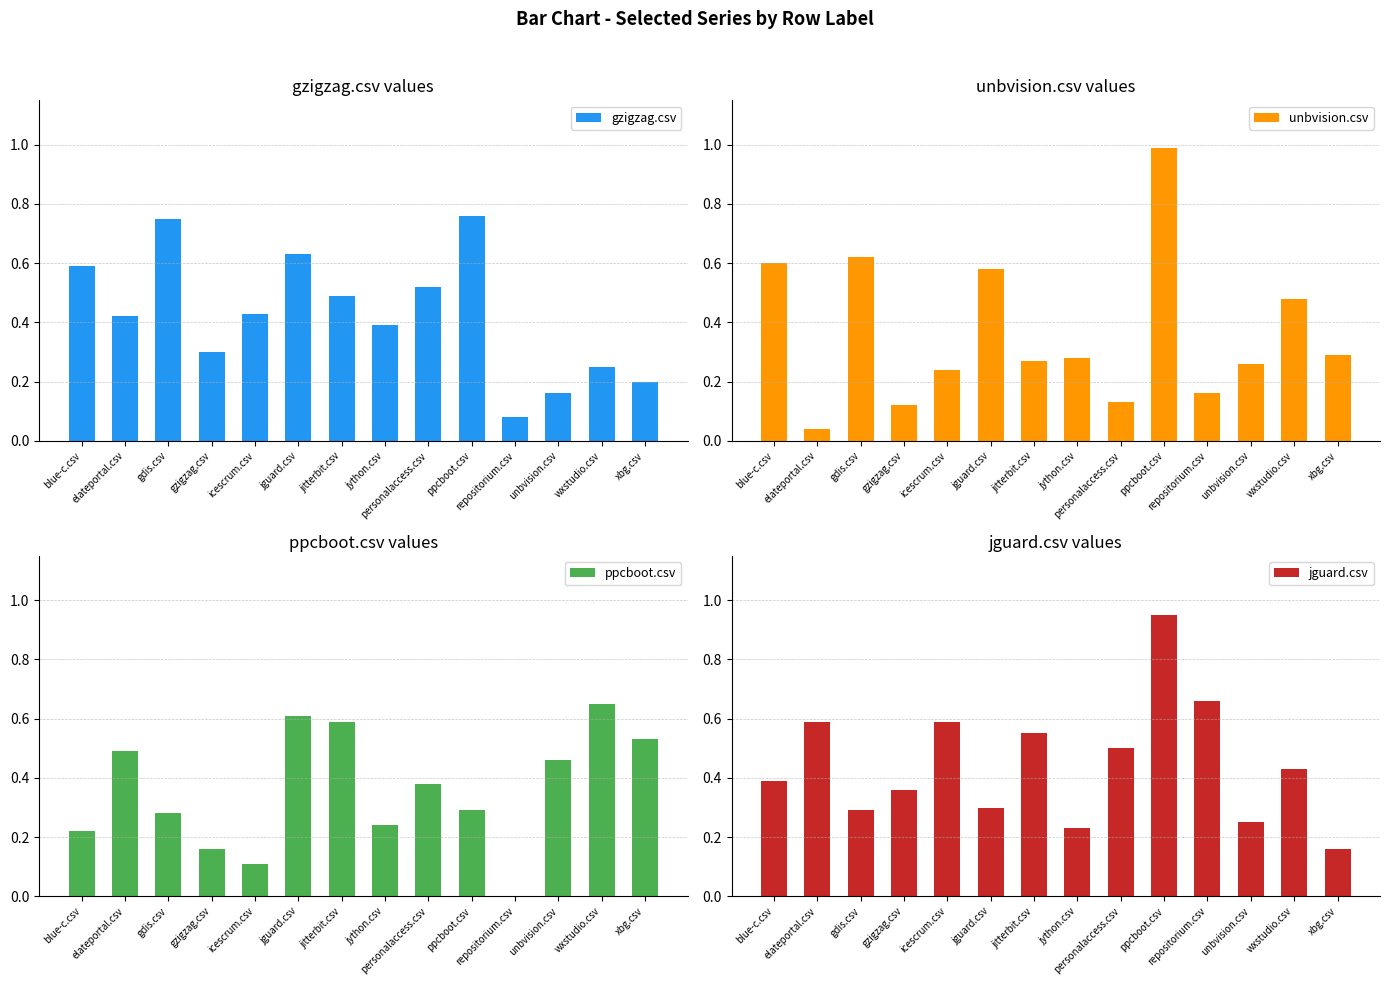

At which category does the chart reach its minimum across all series?

repositorium.csv